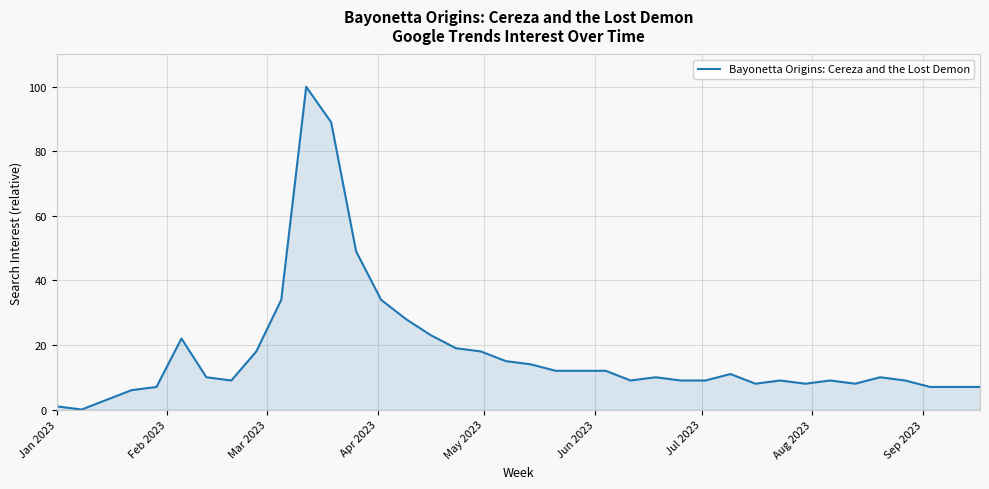

What is the greatest value displayed?

100